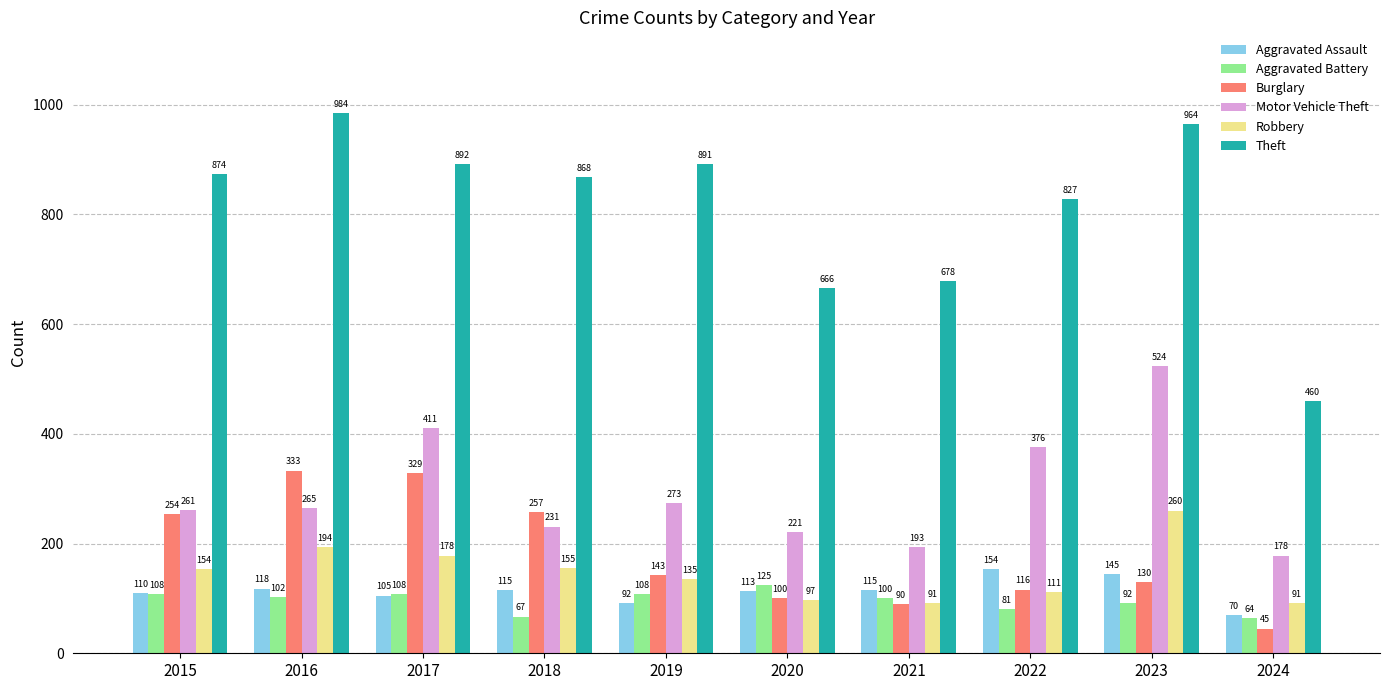

What is the spread (max minus min) of values at 2019?

799